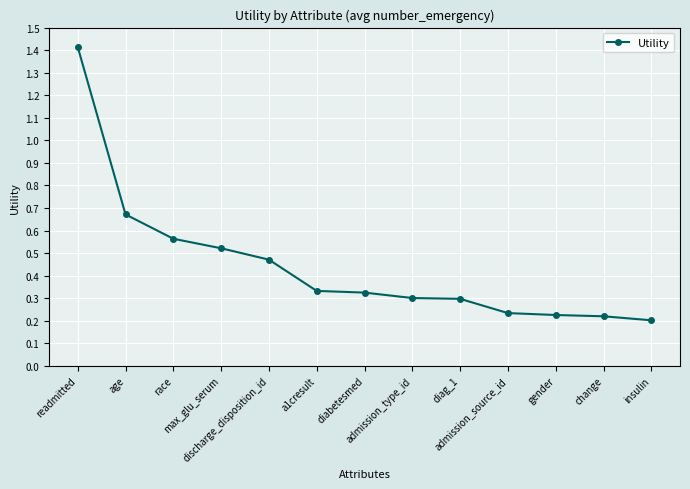

What is the label of the 7th point from the left?

diabetesmed